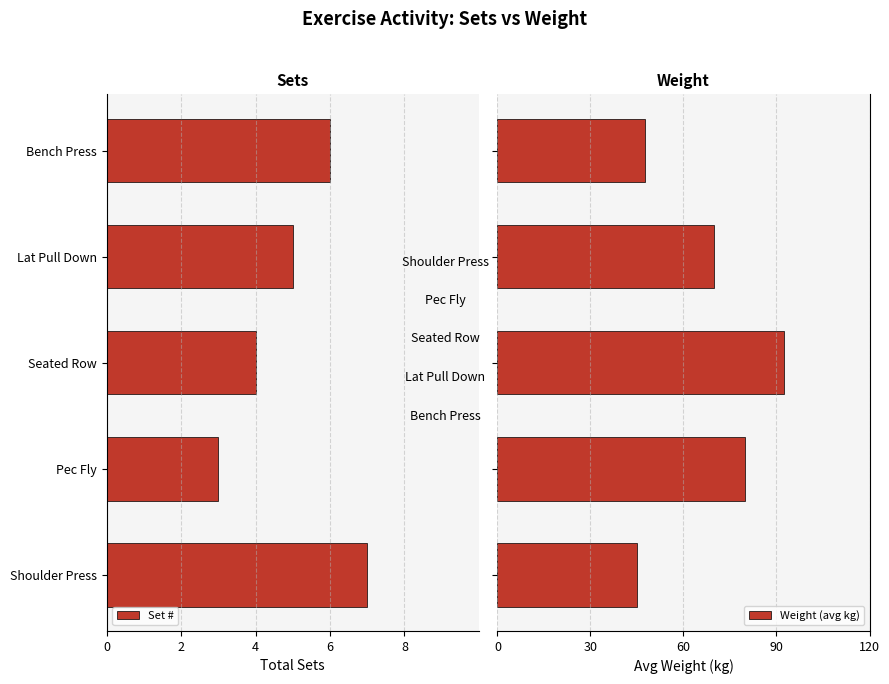

What is the minimum value for Weight (avg kg)?

45.0